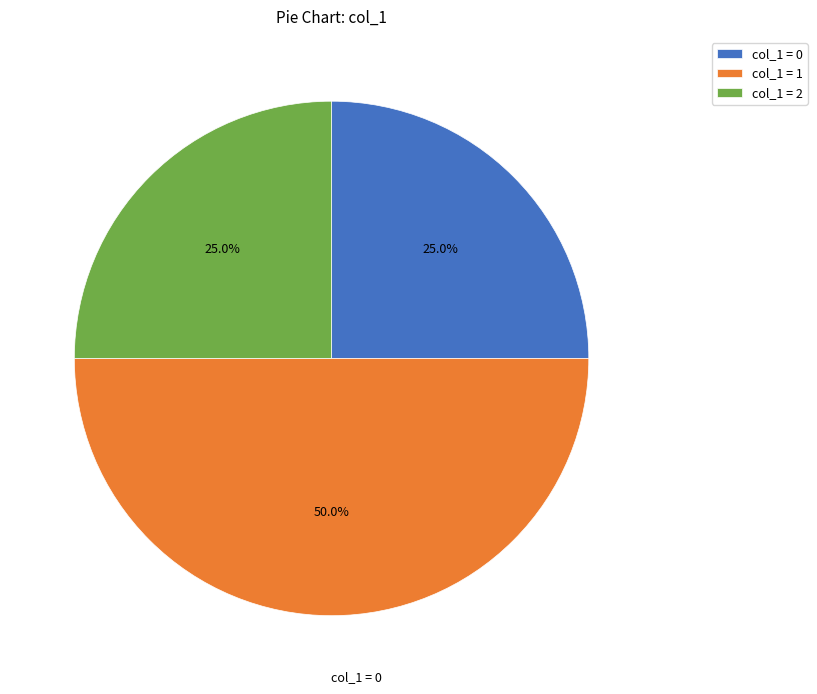

Which slice is the largest?

col_1 = 1